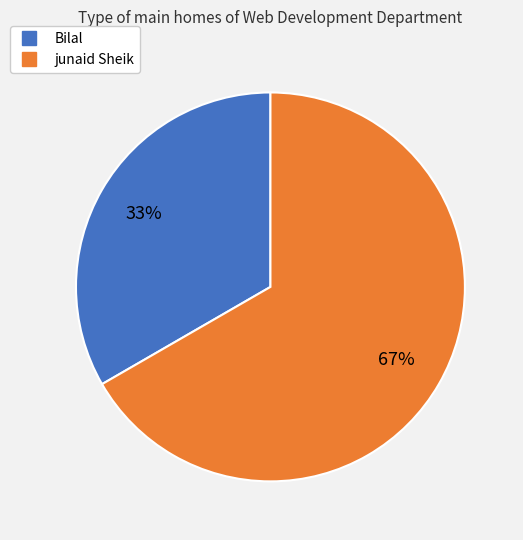

Which slice is the largest?

junaid Sheik